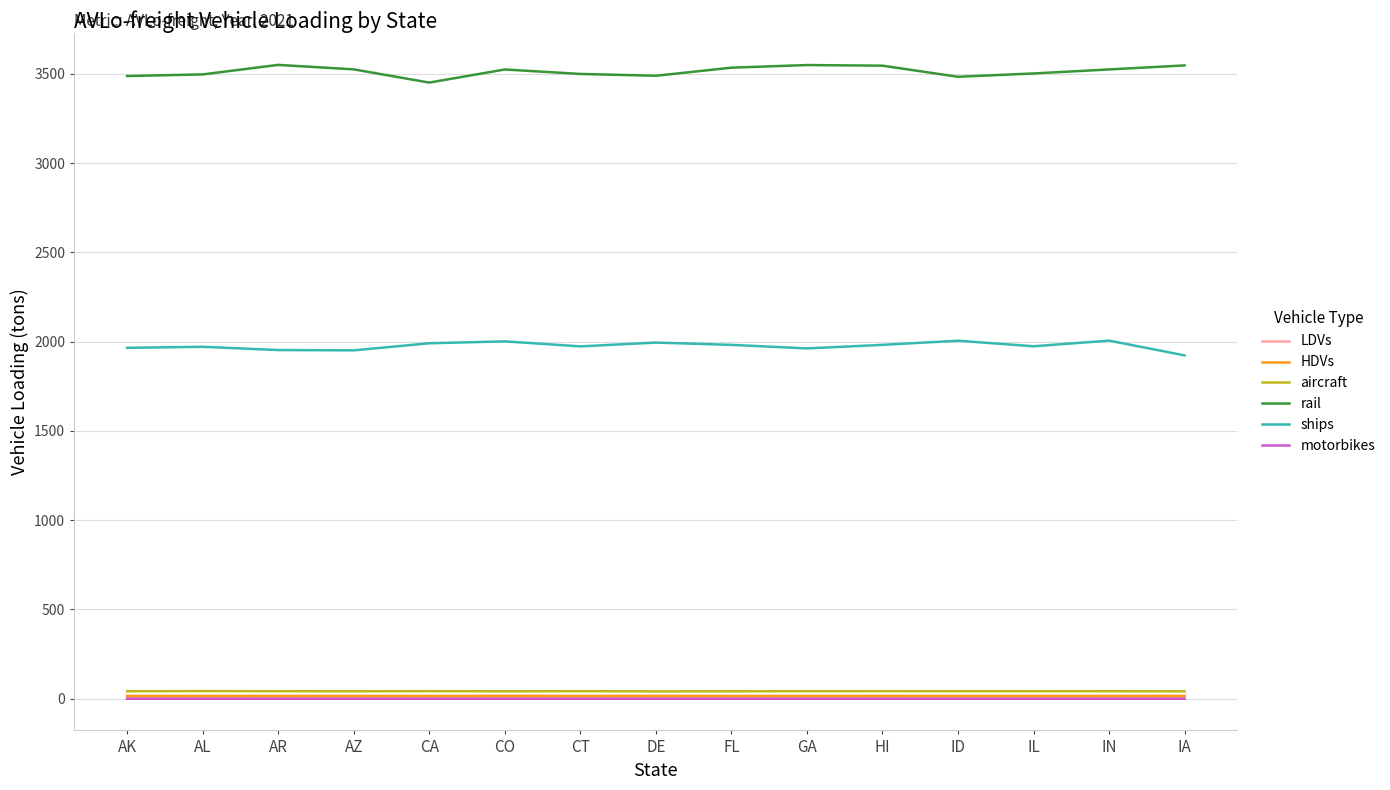

True or false: motorbikes has a value of 0.0 at IA.

True